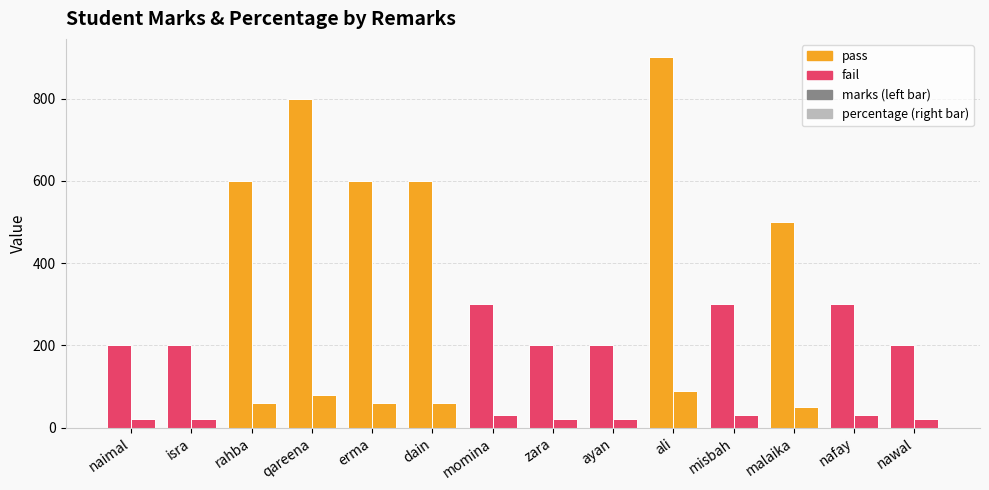

How many categories are shown in the chart?

14